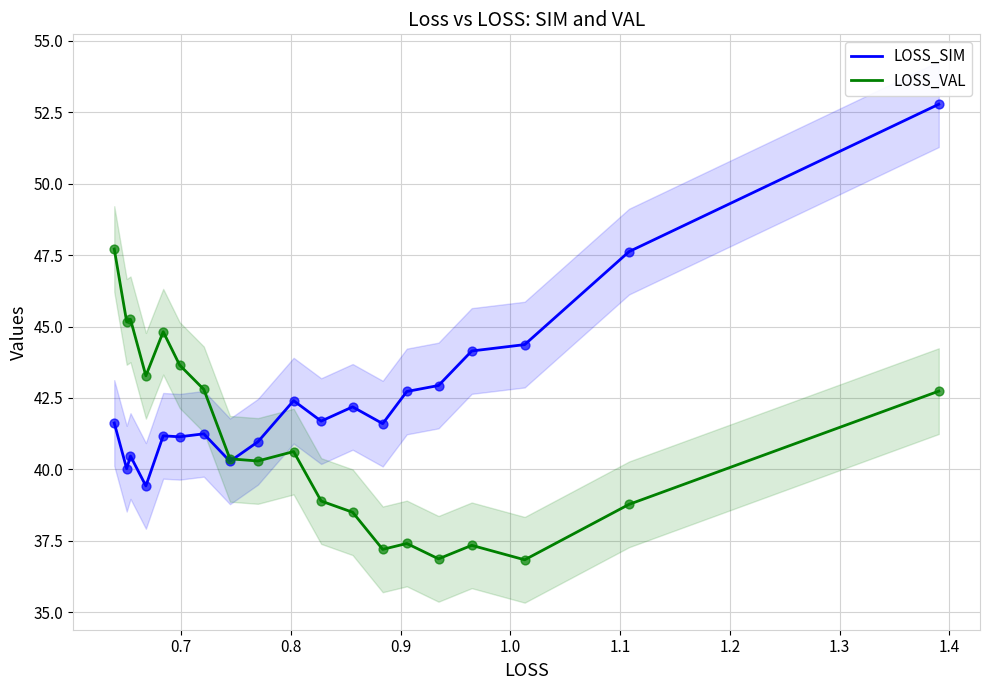

What are all the series names shown in the legend?

LOSS_SIM, LOSS_VAL